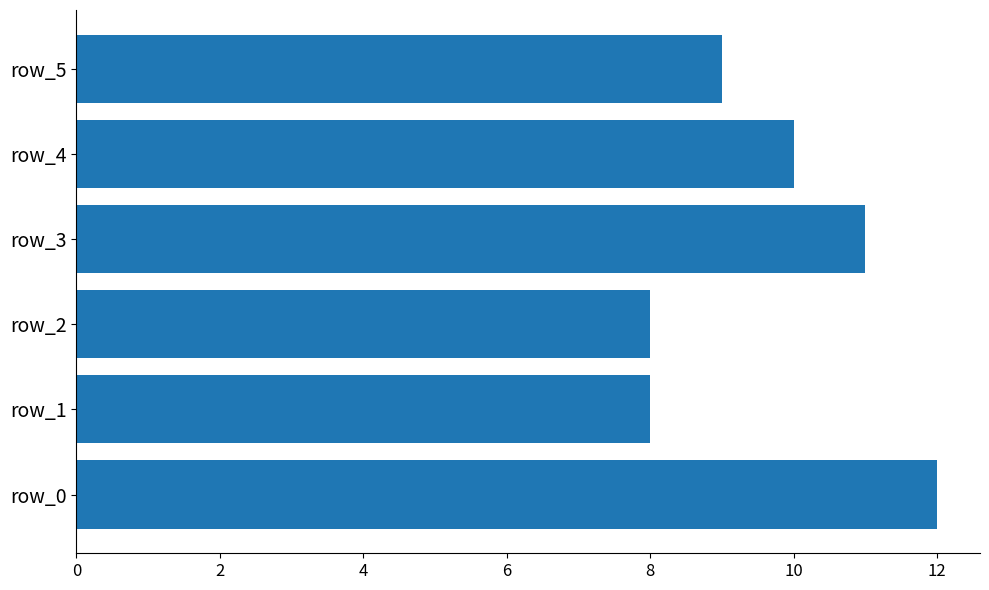

What is the change in value from row_1 to row_3?

+3